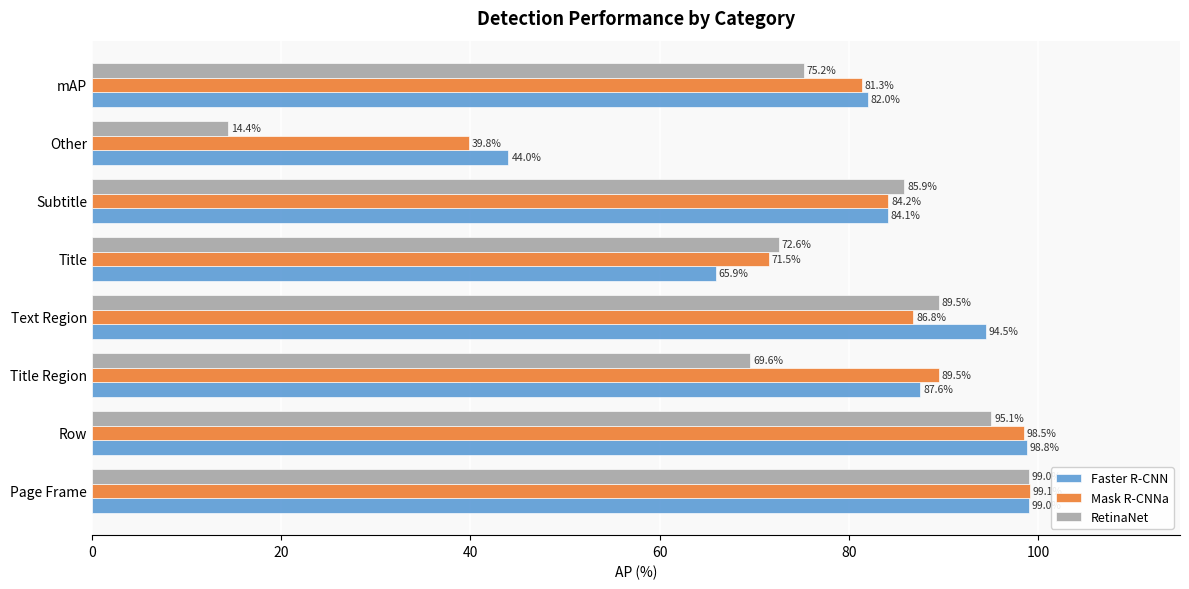

At which label is Faster R-CNN closest to 71?

Title